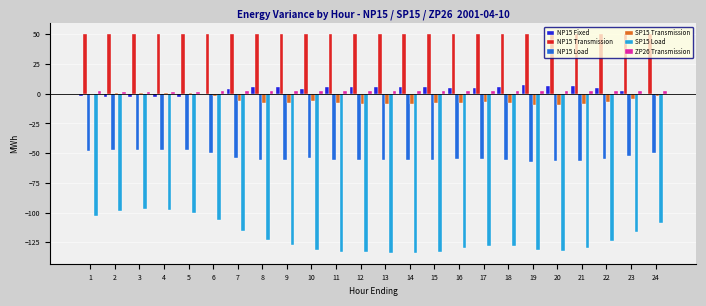

Which series has the largest total across all categories?

NP15 Transmission